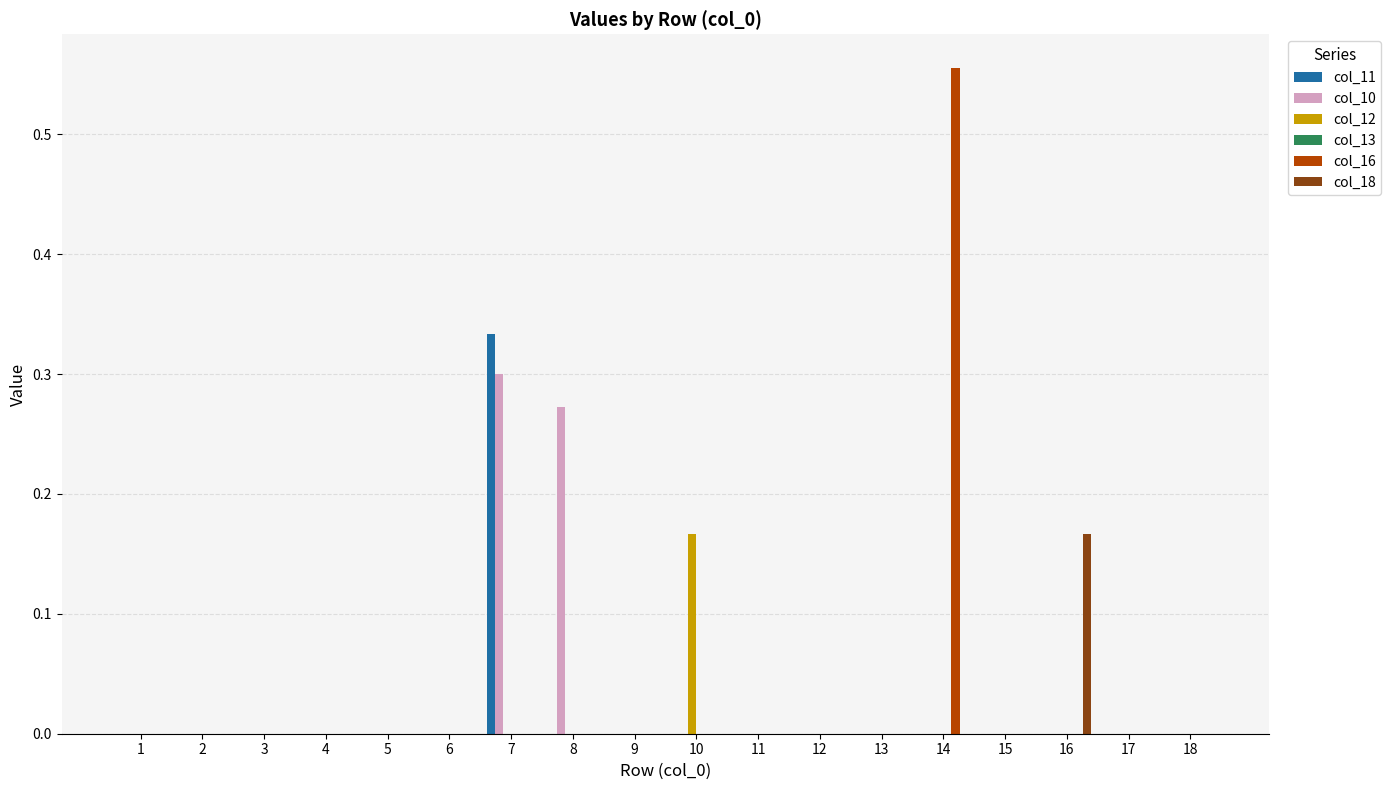

How many categories are shown in the chart?

18